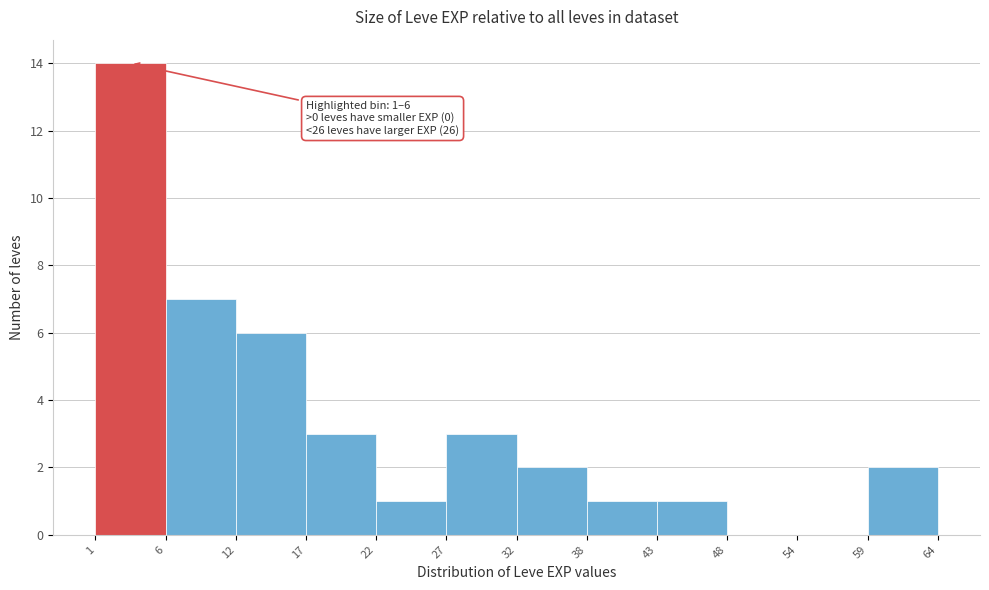

Which range on the x-axis has the tallest bar?

1 to 6